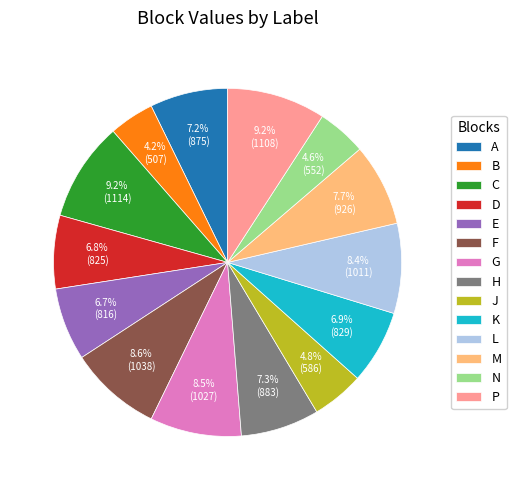

True or false: J accounts for 5% of the total.

True